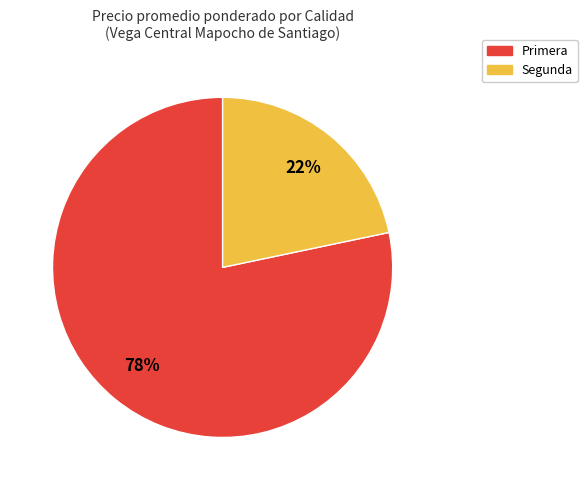

To the nearest percent, what is the combined percentage of Segunda and Primera?

100%